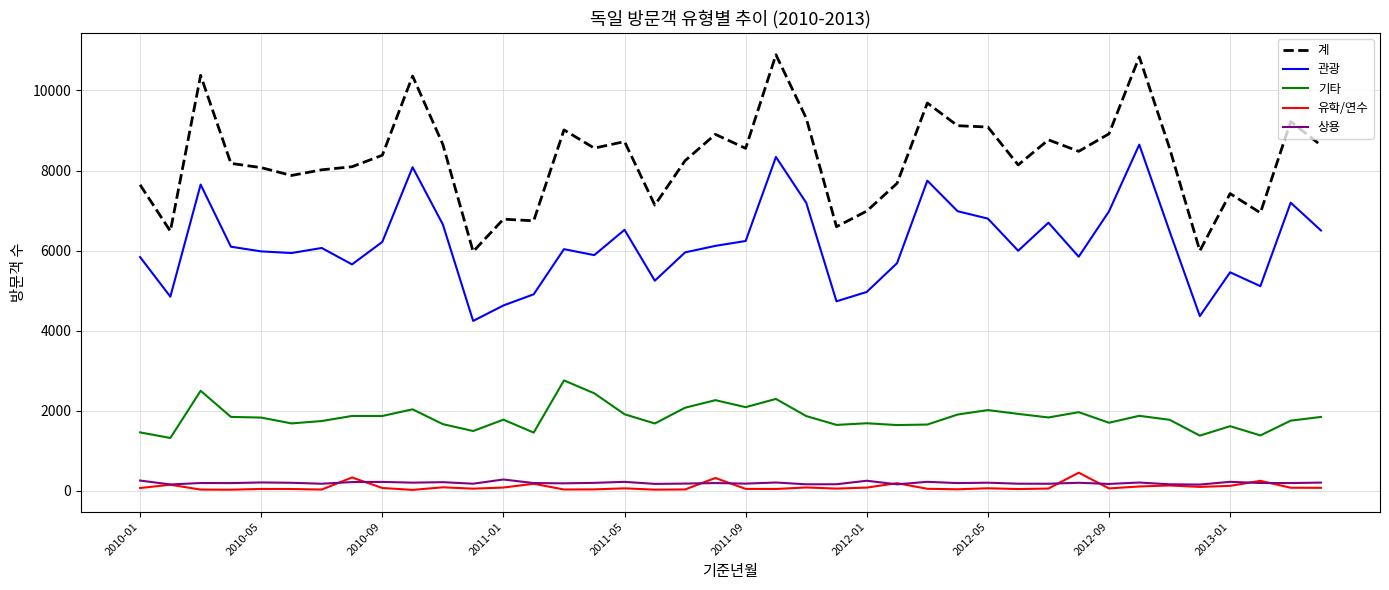

True or false: 상용 and 계 intersect in this chart.

False